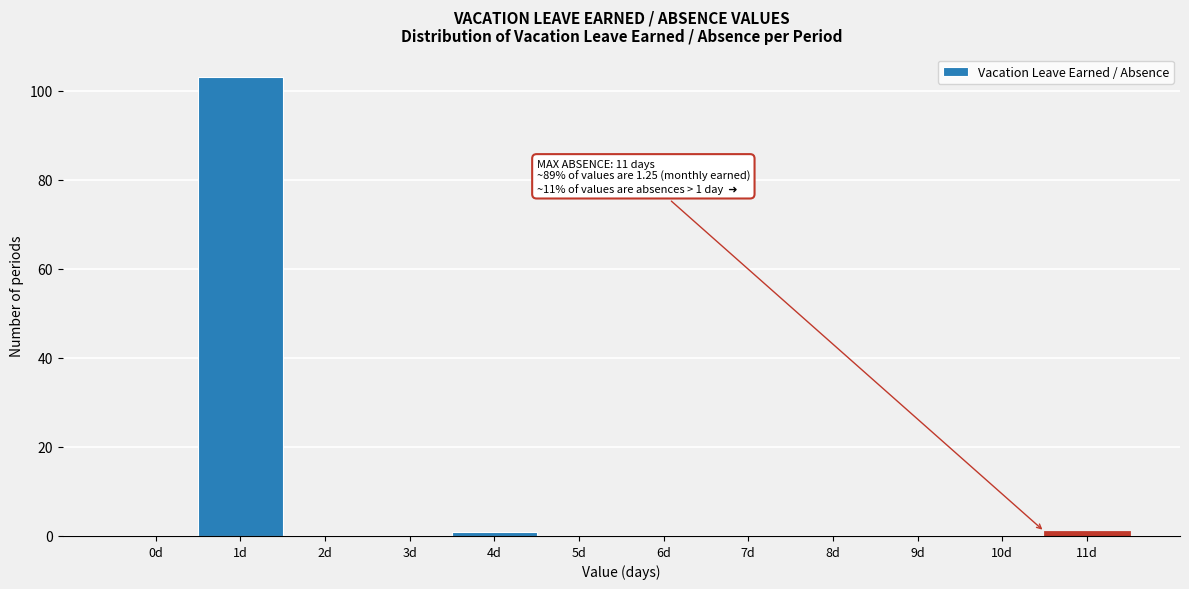

Reading right to left, list all the values displayed in this chart.

11d=1	10d=0	9d=0	8d=0	7d=0	6d=0	5d=0	4d=1	3d=0	2d=0	1d=103	0d=0